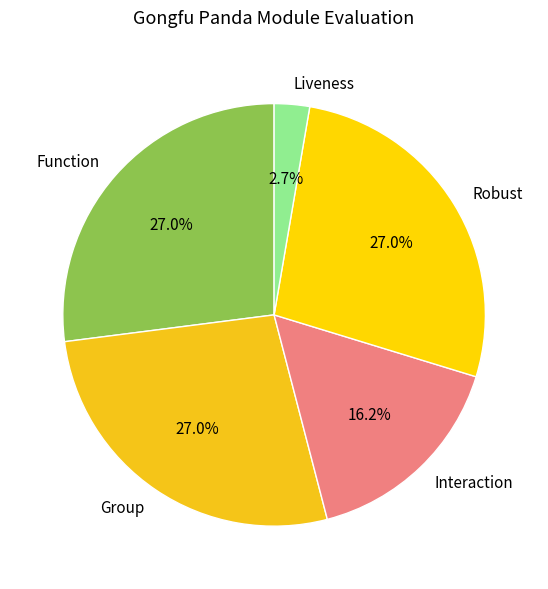

Is it true that Group is 27% of the pie?

True